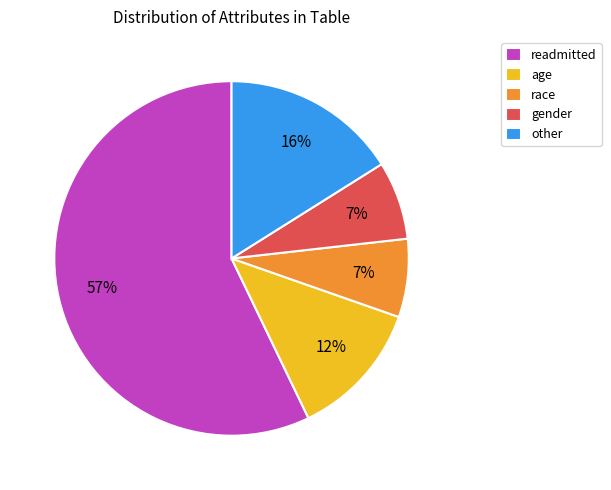

Which has a higher value, readmitted or race?

readmitted